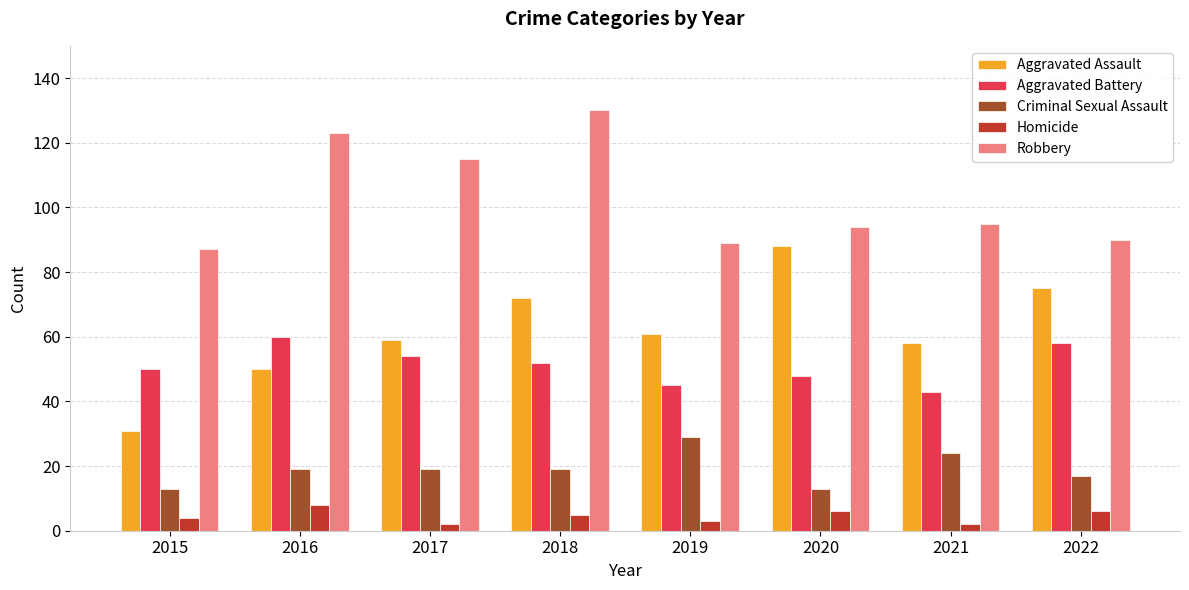

Read the Homicide value at 2019.

3